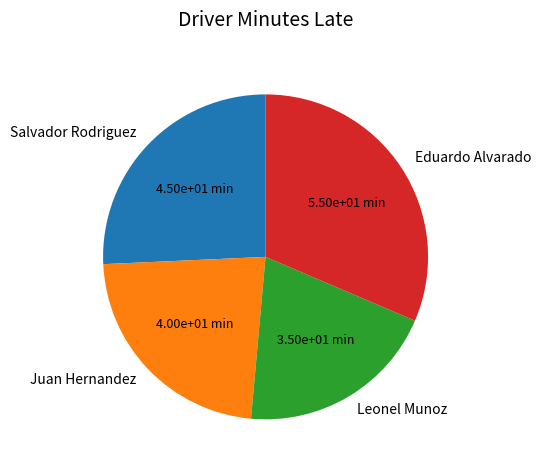

Between Juan Hernandez and Salvador Rodriguez, which is larger?

Salvador Rodriguez